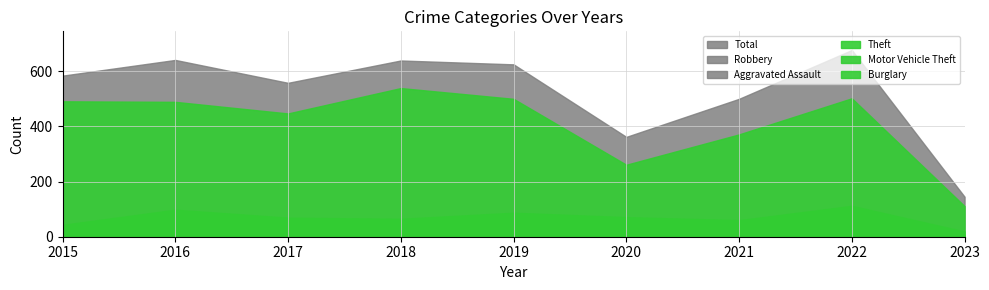

True or false: Theft and Aggravated Assault cross at least once.

False